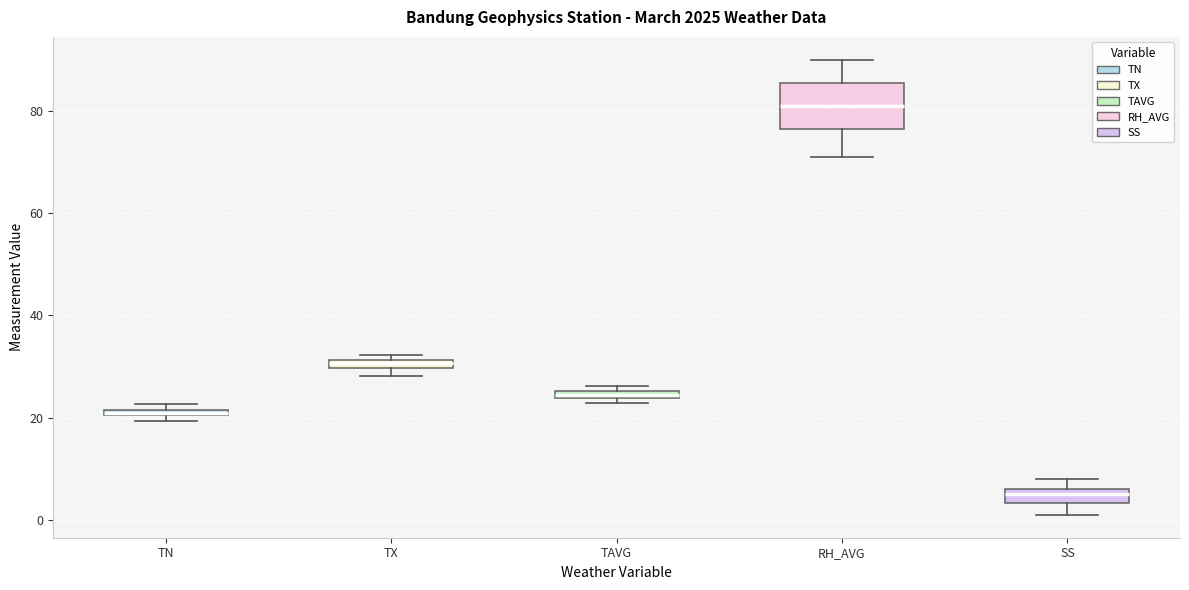

Which box has the lowest median line?

SS